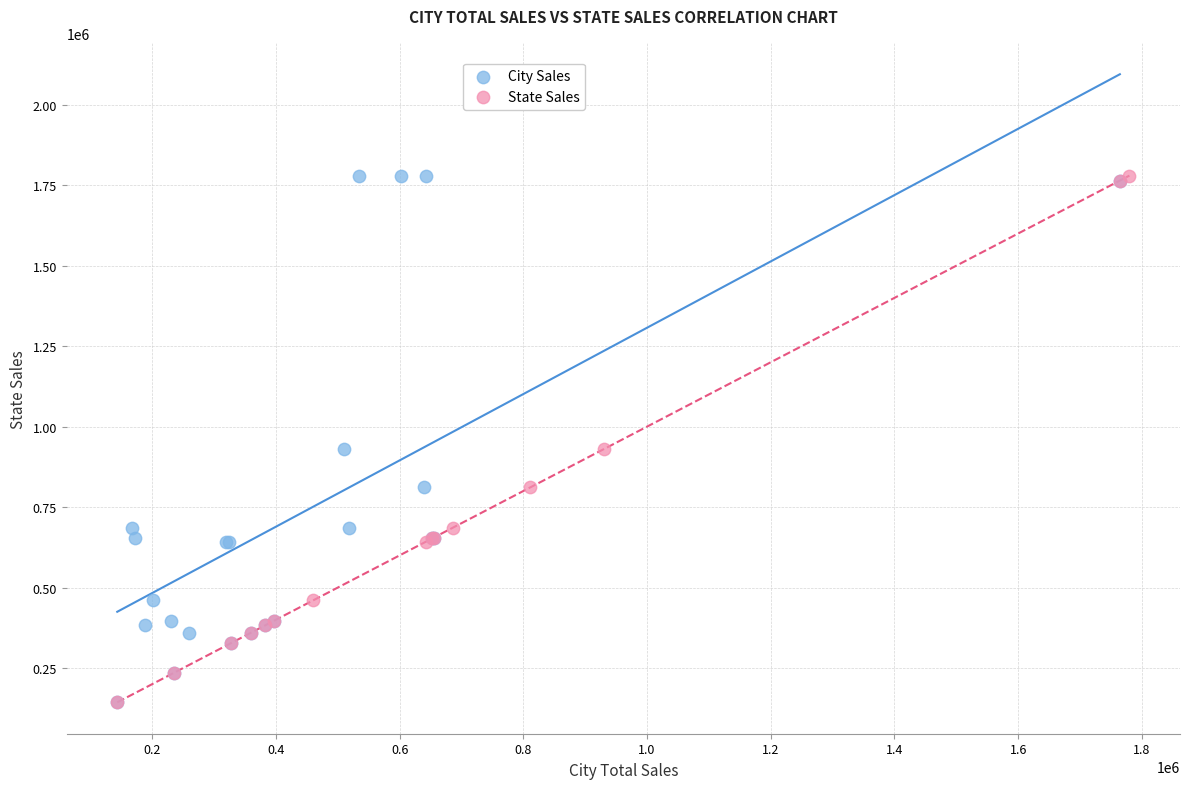

What are all the series names shown in the legend?

City Sales, State Sales